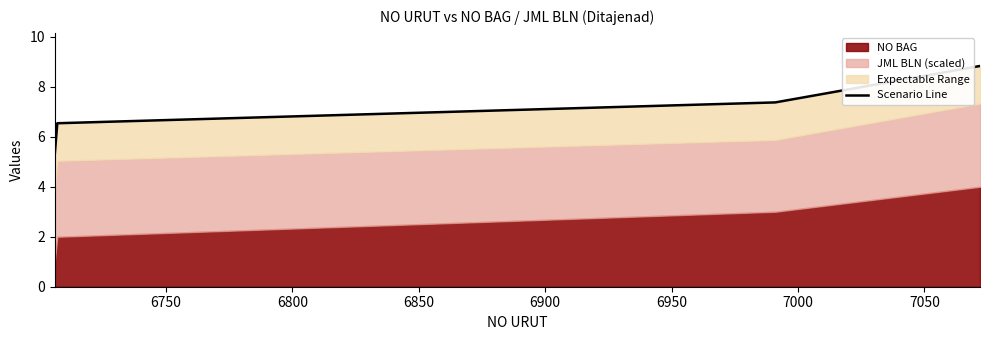

What is the difference between the maximum and minimum values?

3.5